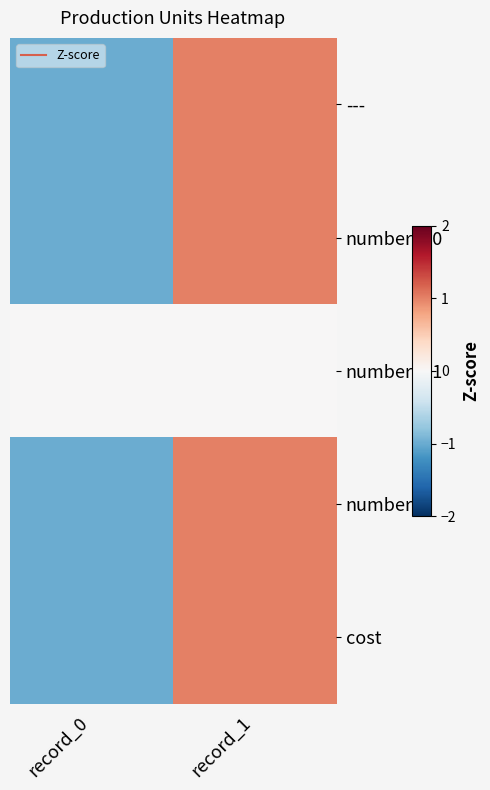

How many data points does each series have?

2